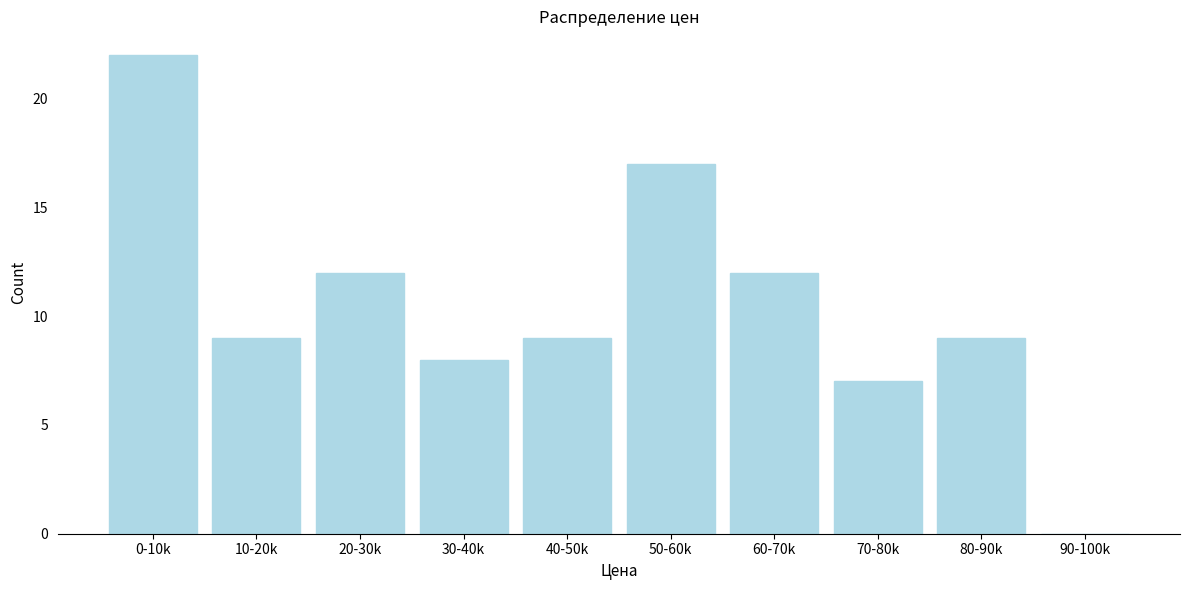

Reading left to right, what are all the values shown in this chart?

0-10k=22	10-20k=9	20-30k=12	30-40k=8	40-50k=9	50-60k=17	60-70k=12	70-80k=7	80-90k=9	90-100k=0